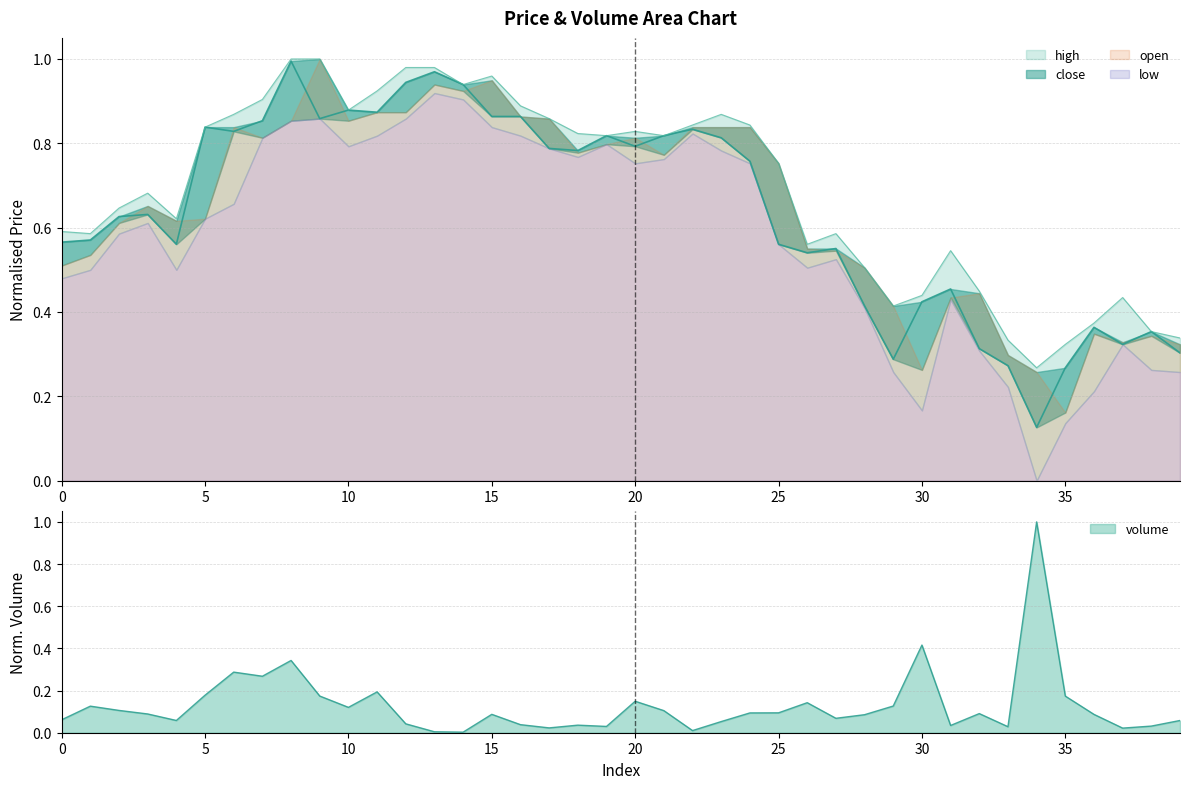

Rank the categories by volume value from lowest to highest.

14, 13, 22, 37, 17, 33, 19, 38, 31, 18, 16, 12, 23, 39, 4, 0, 27, 28, 36, 15, 3, 32, 24, 25, 21, 2, 10, 1, 29, 26, 20, 35, 9, 5, 11, 7, 6, 8, 30, 34